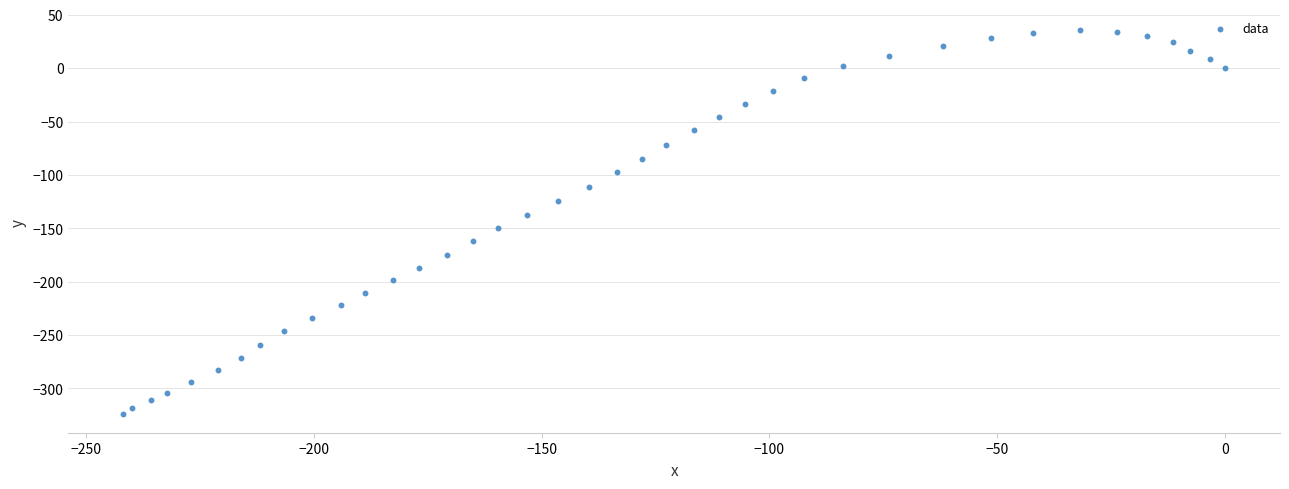

What is the range of X values (max minus min)?

241.8